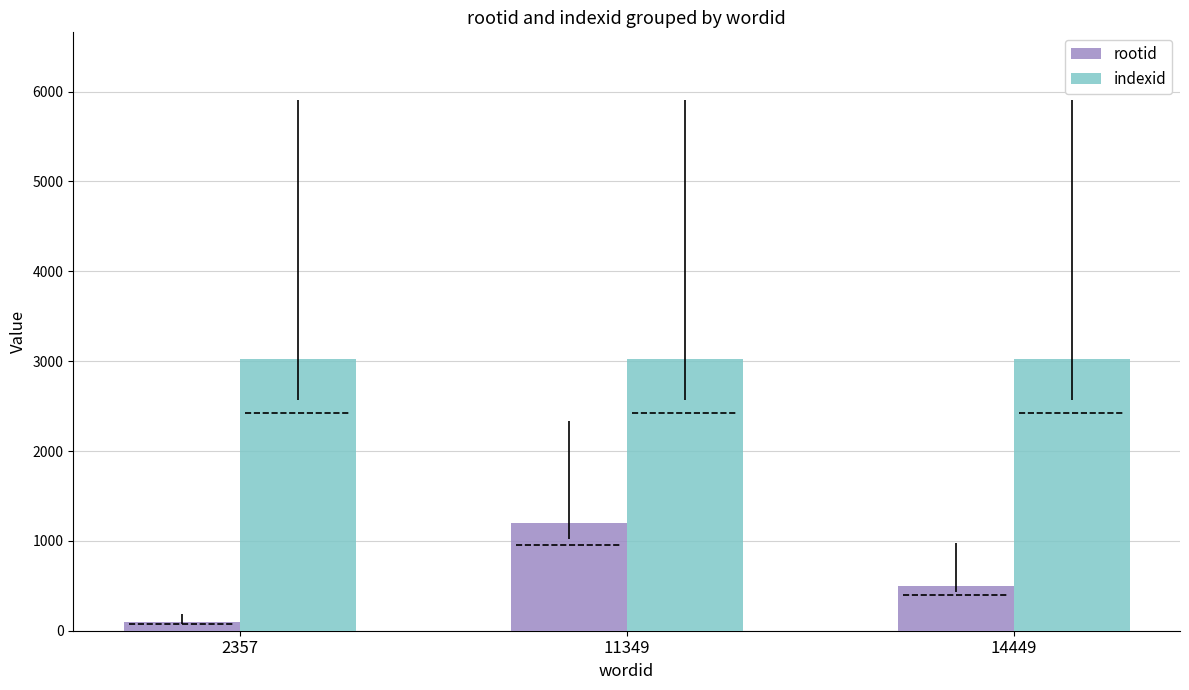

Rank the categories by rootid value from lowest to highest.

2357, 14449, 11349